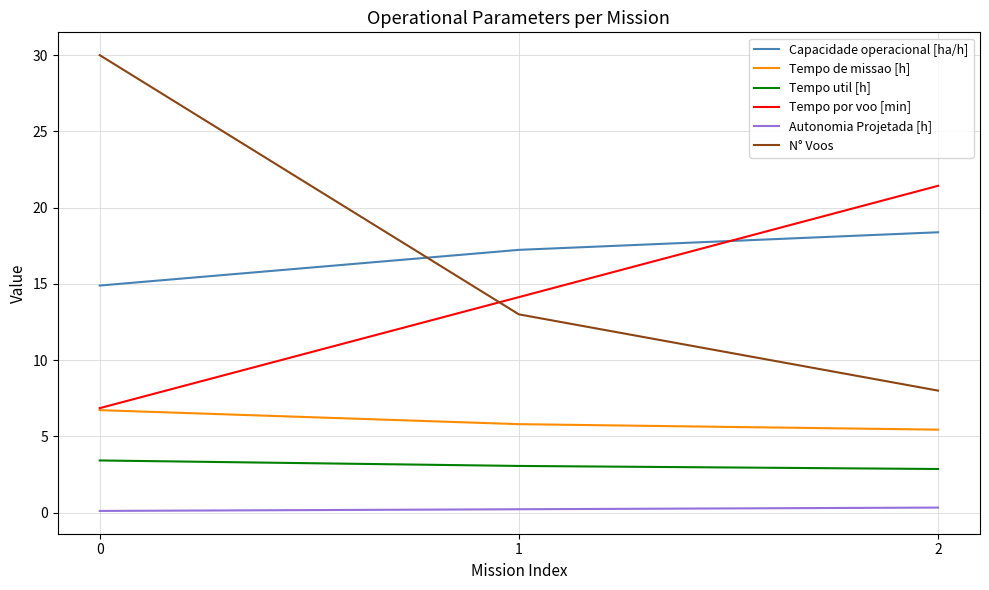

Is the value of Tempo de missao [h] at 1 greater than the value of Tempo util [h] at 0?

Yes